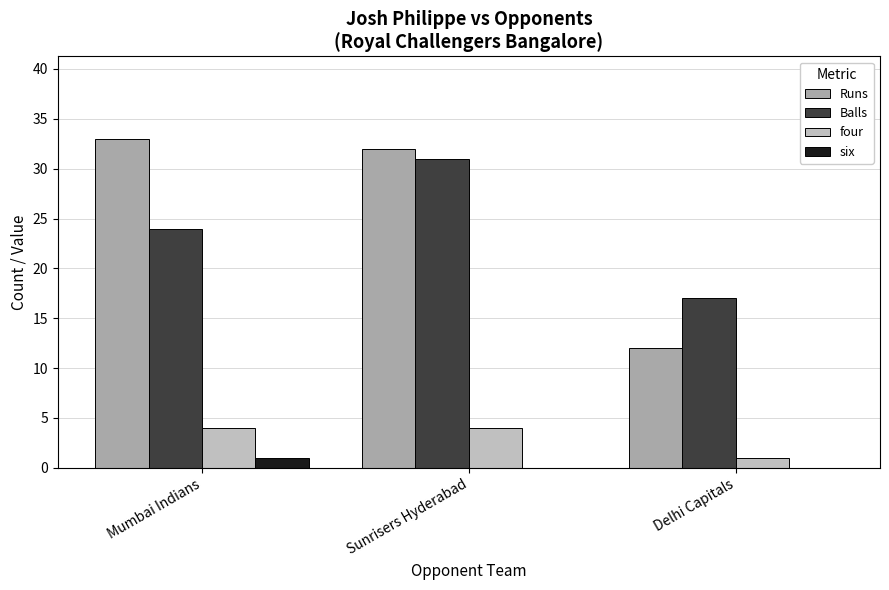

What is the label of the 1st bar from the right?

Delhi Capitals